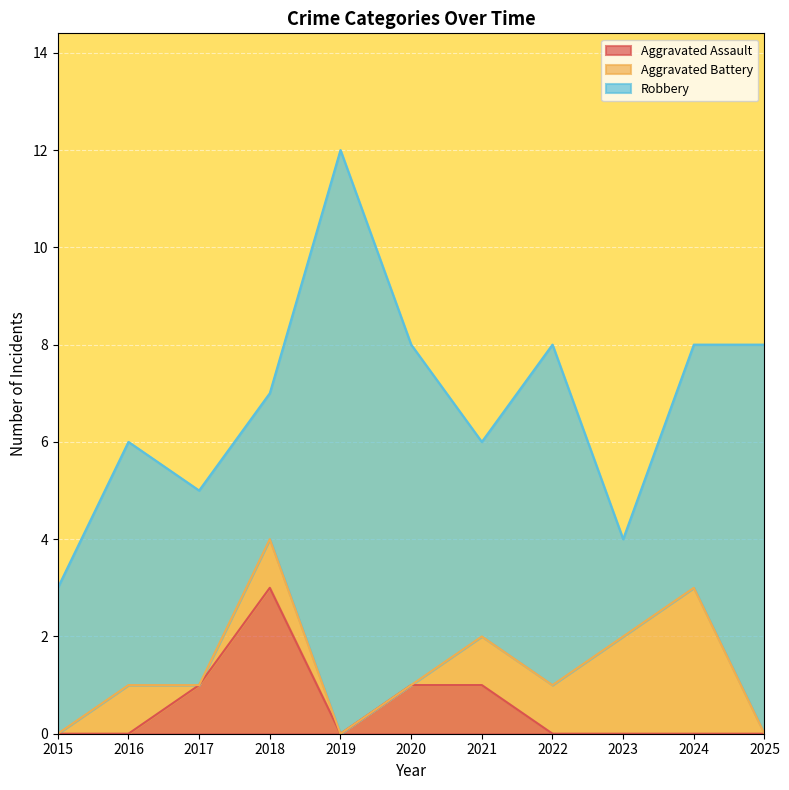

How many interior local peaks does the Aggravated Battery series have?

3